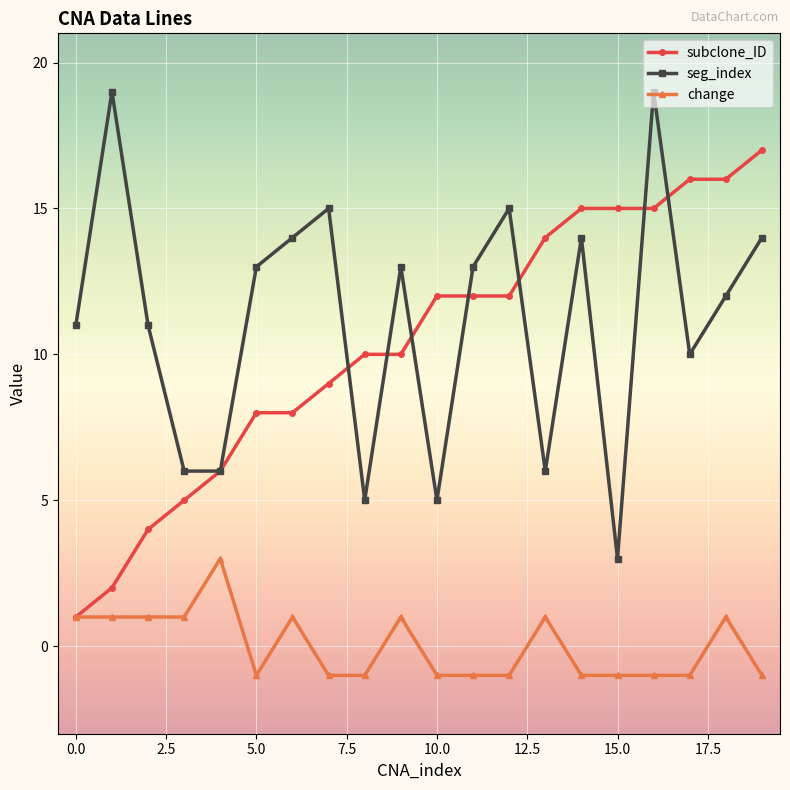

What are all the series names shown in the legend?

subclone_ID, seg_index, change